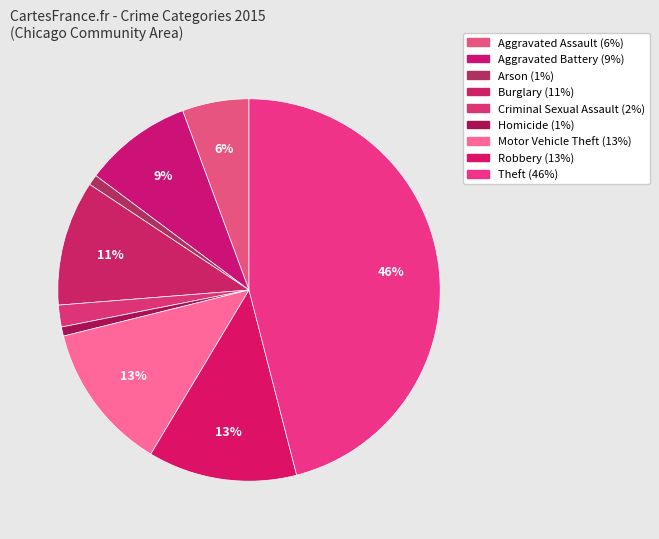

How much of the chart is everything except Criminal Sexual Assault?

98.2%